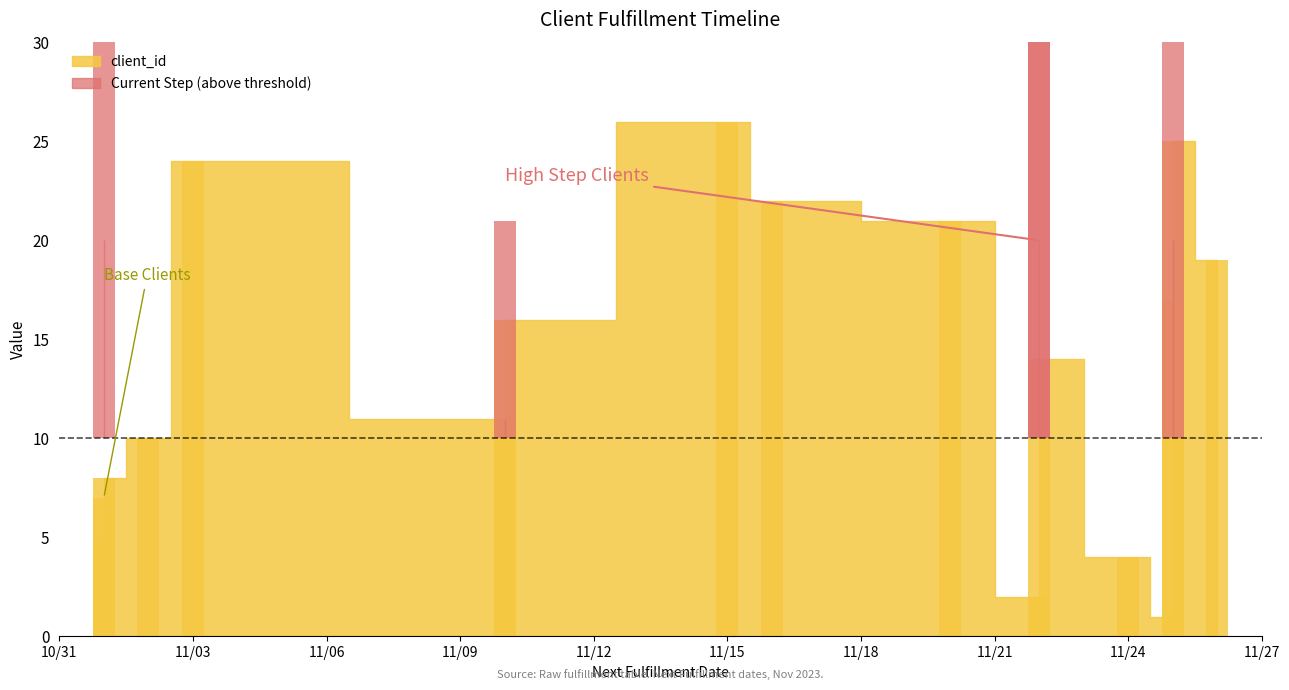

Which series has the widest spread of values?

client_id